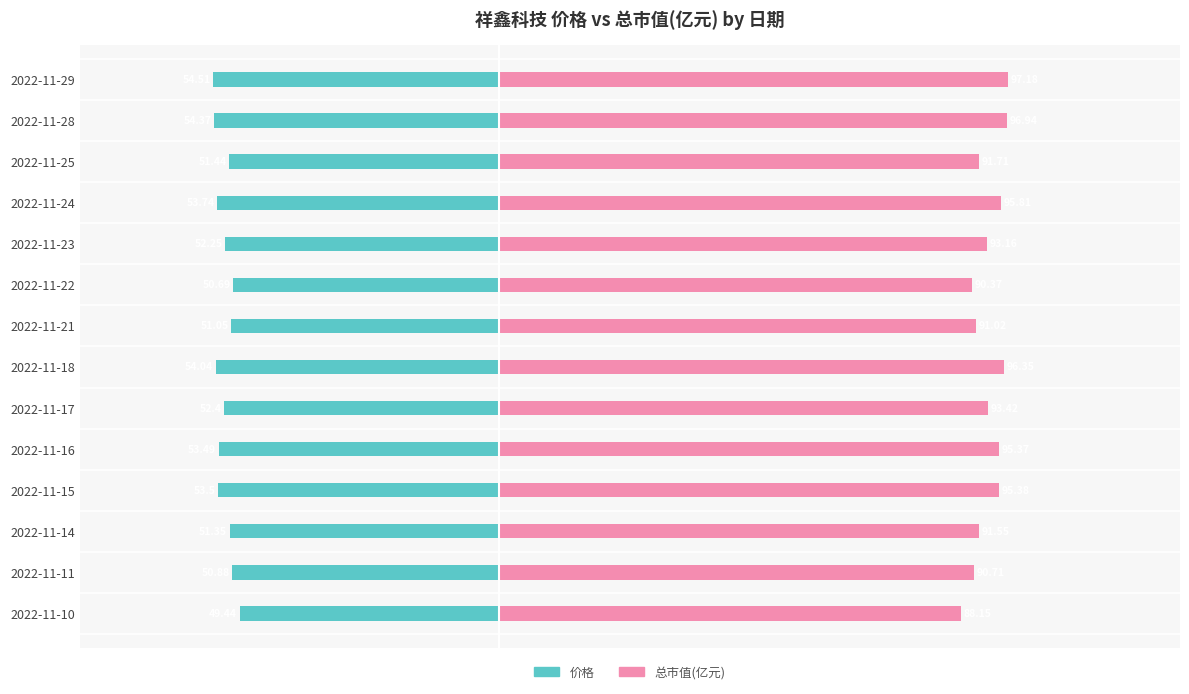

What is the sum of all 价格 values?

-733.1